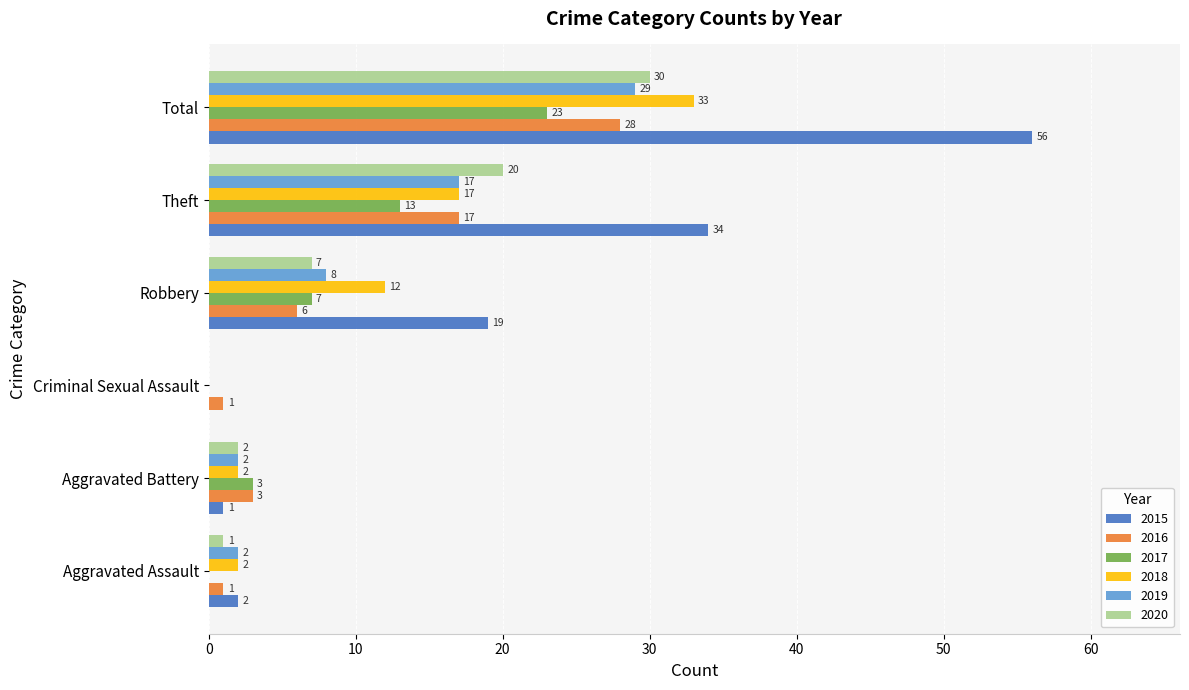

At which label is 2017 closest to 11?

Theft